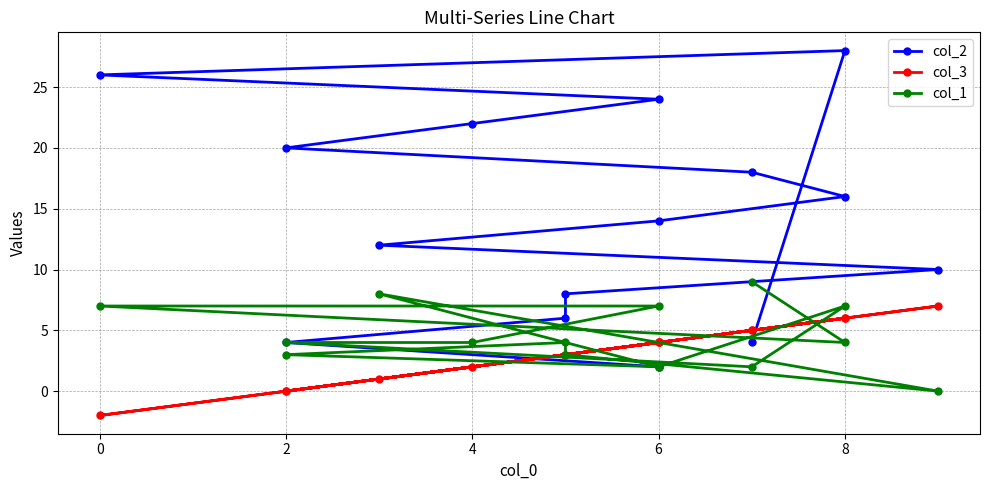

What is the label of the 13th point from the left?

12